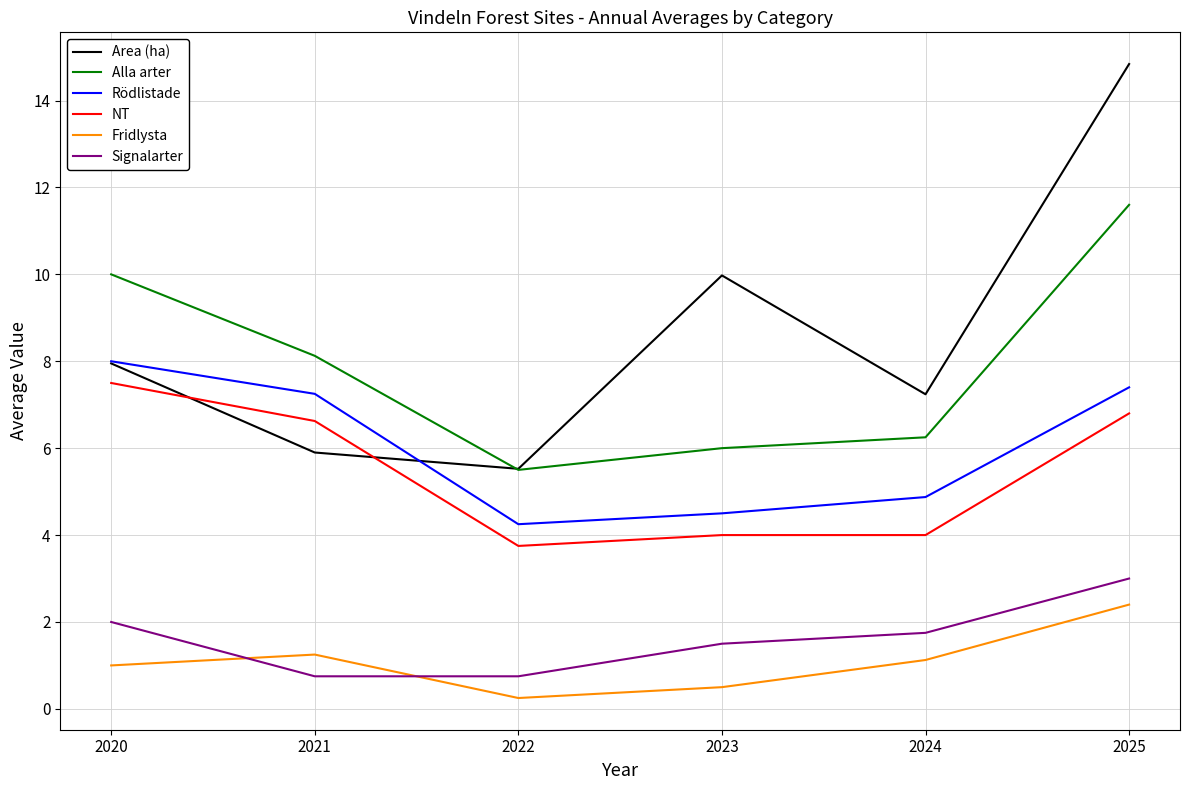

What is the maximum value for Area (ha)?

14.8